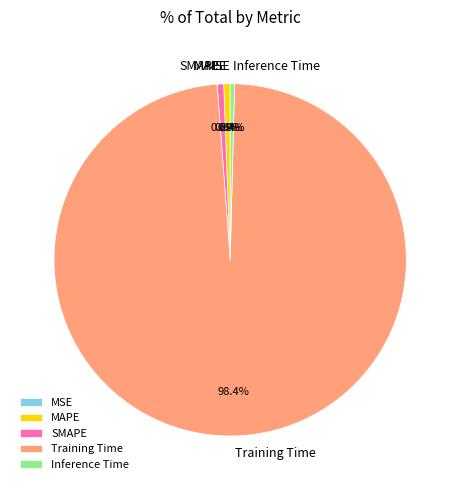

What is the majority slice?

Training Time